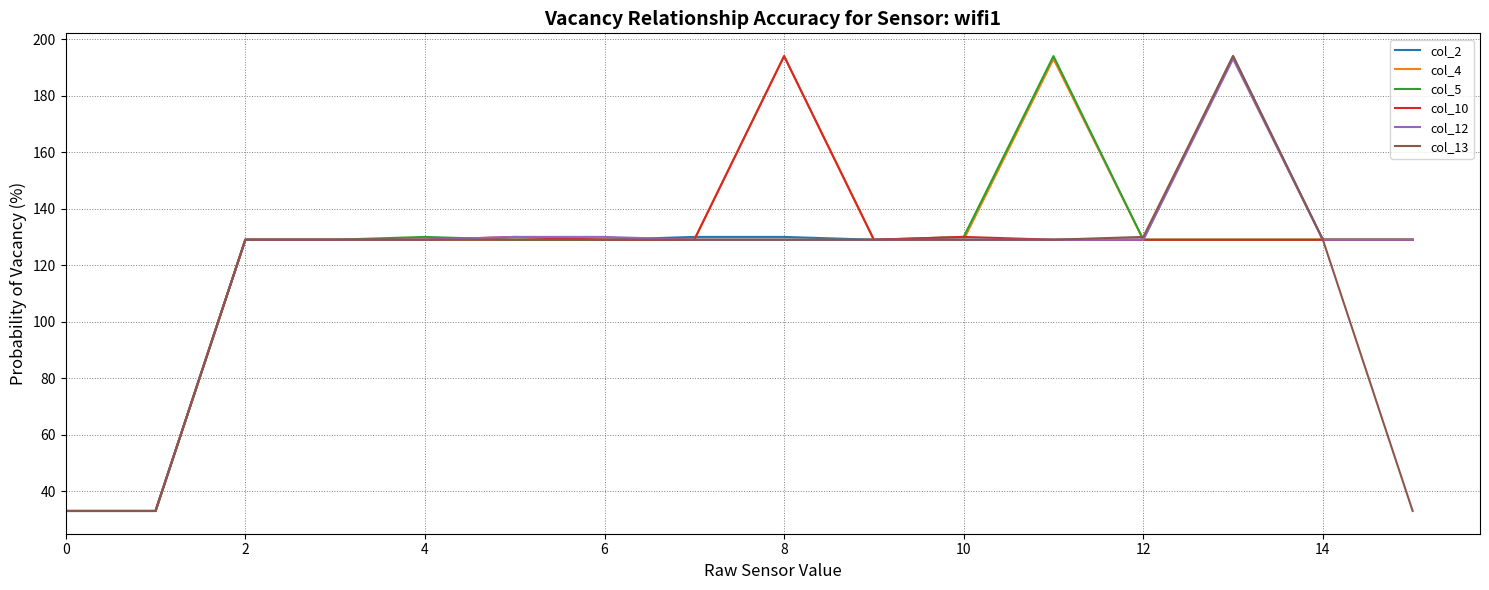

What is the minimum value shown in the chart?

33